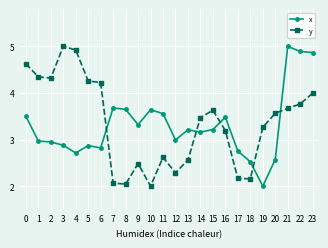

True or false: x and y cross at least once.

True